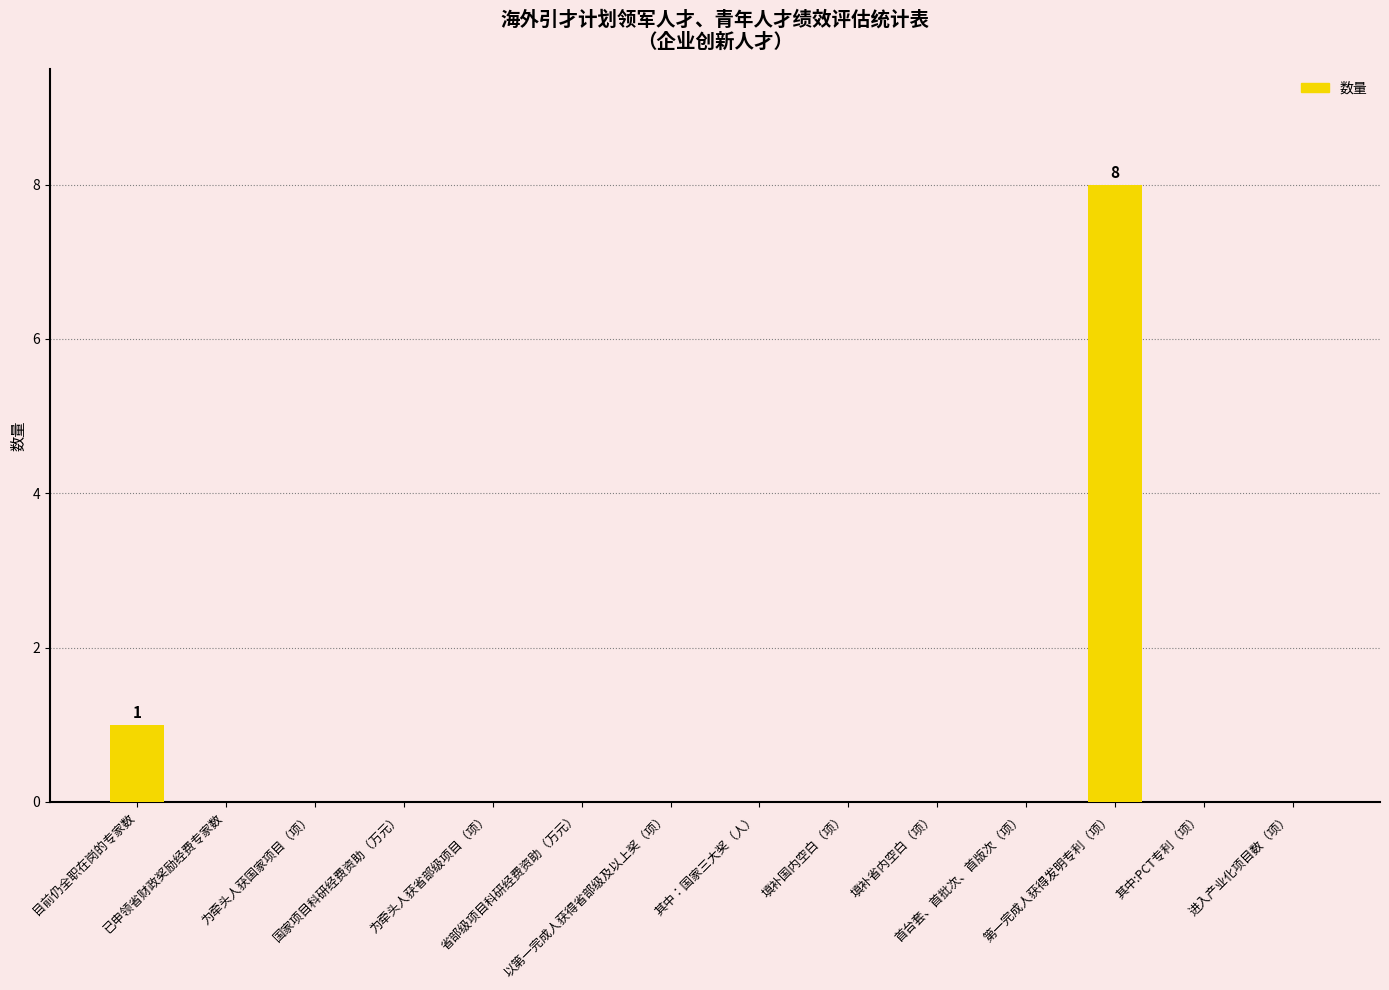

What is the maximum value shown in the chart?

8